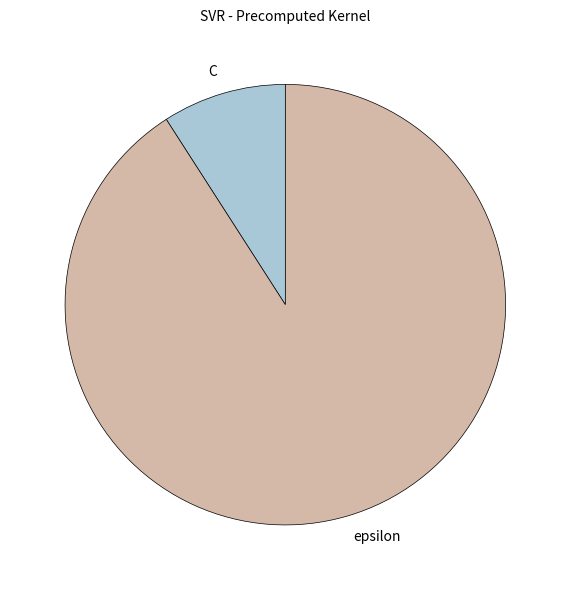

Is there a majority slice in this chart?

Yes